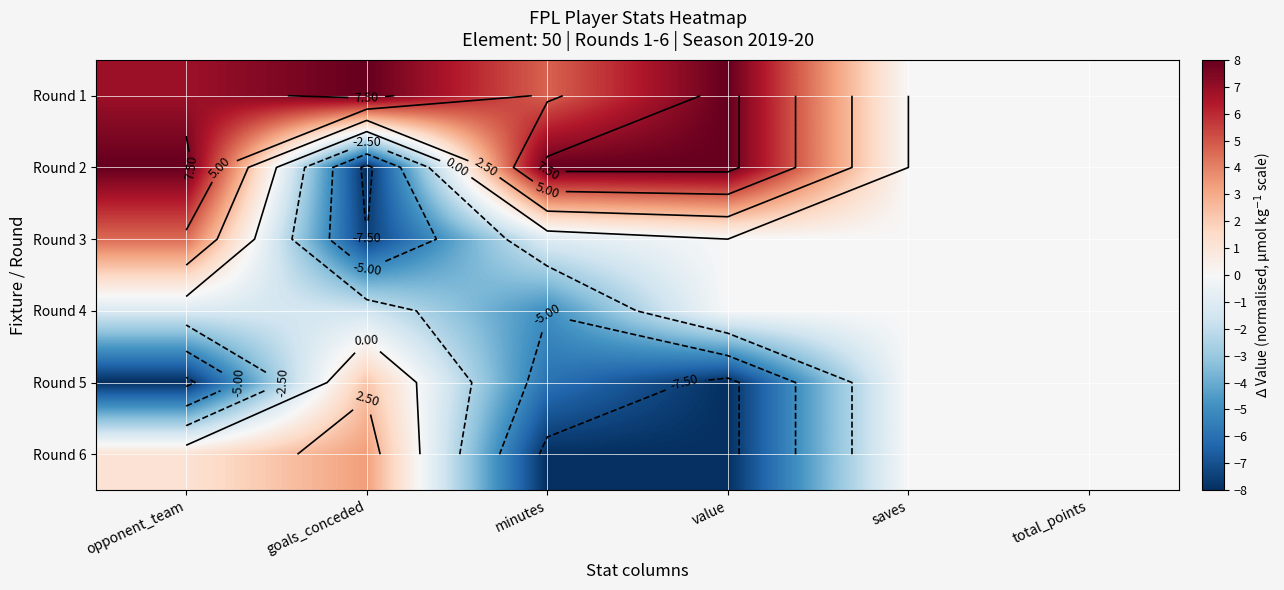

At goals_conceded, list the series in order from smallest to largest.

Round 2, Round 3, Round 4, Round 5, Round 6, Round 1